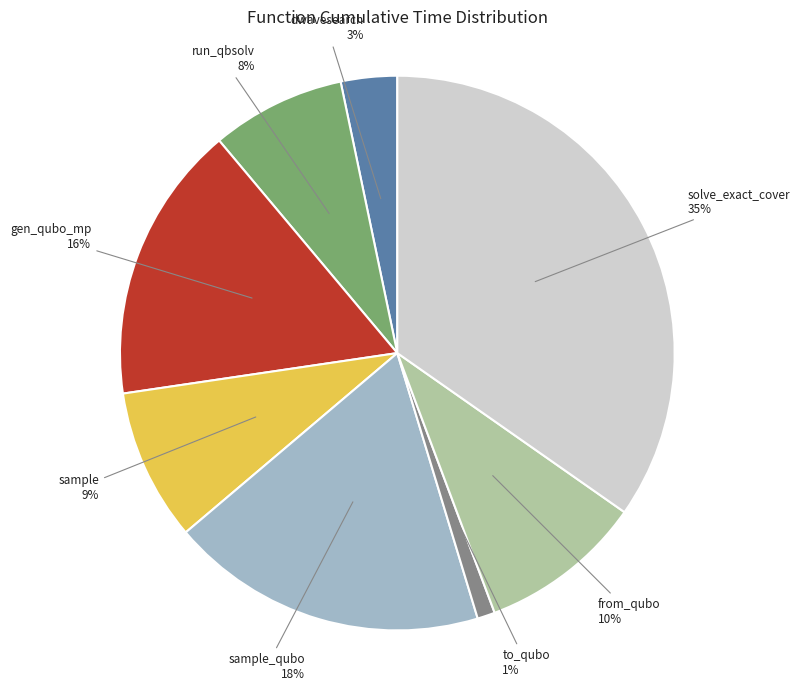

To the nearest percent, what is the difference between the largest and smallest slice percentages?

34%